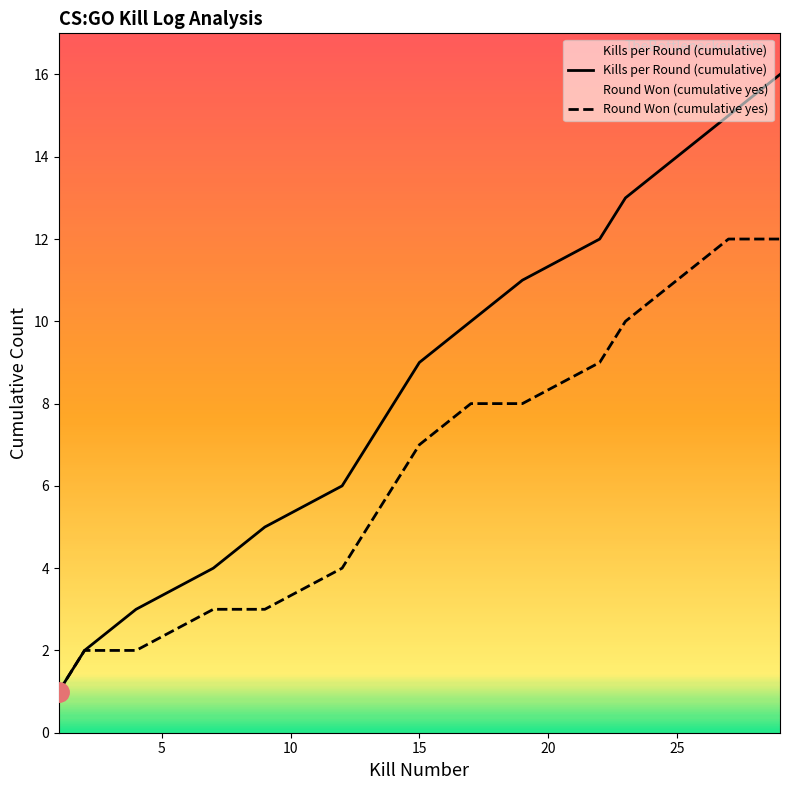

True or false: Round Won (cumulative yes) and Kills per Round (cumulative) cross at least once.

False